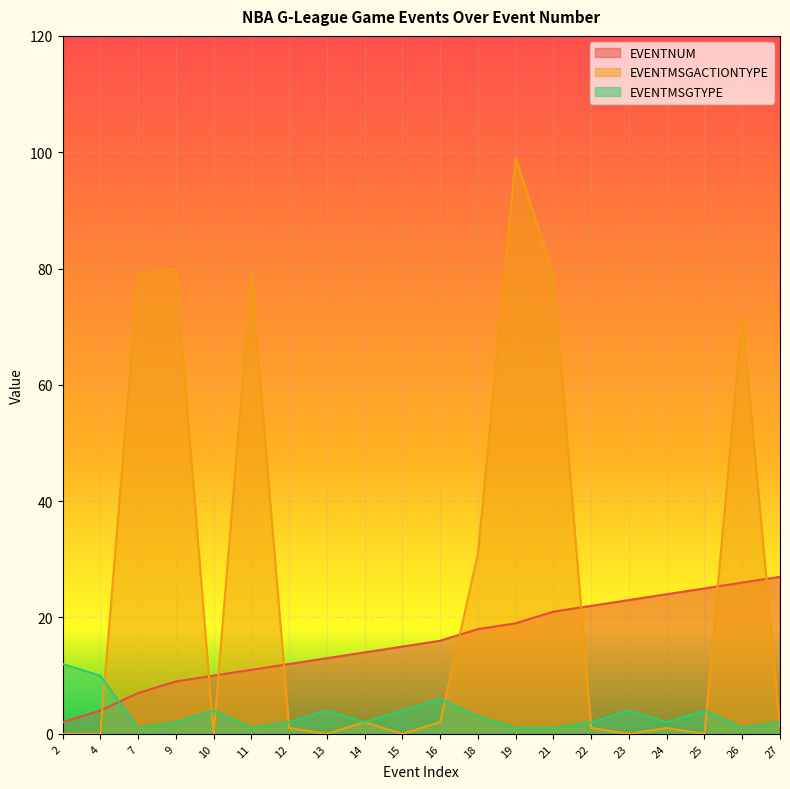

How many lines are shown in the chart?

3